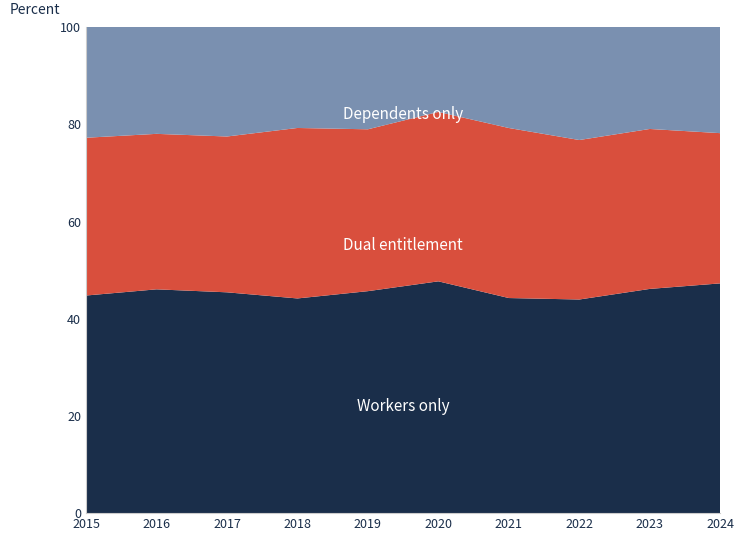

What is the total value across all series at 2023?

100.0